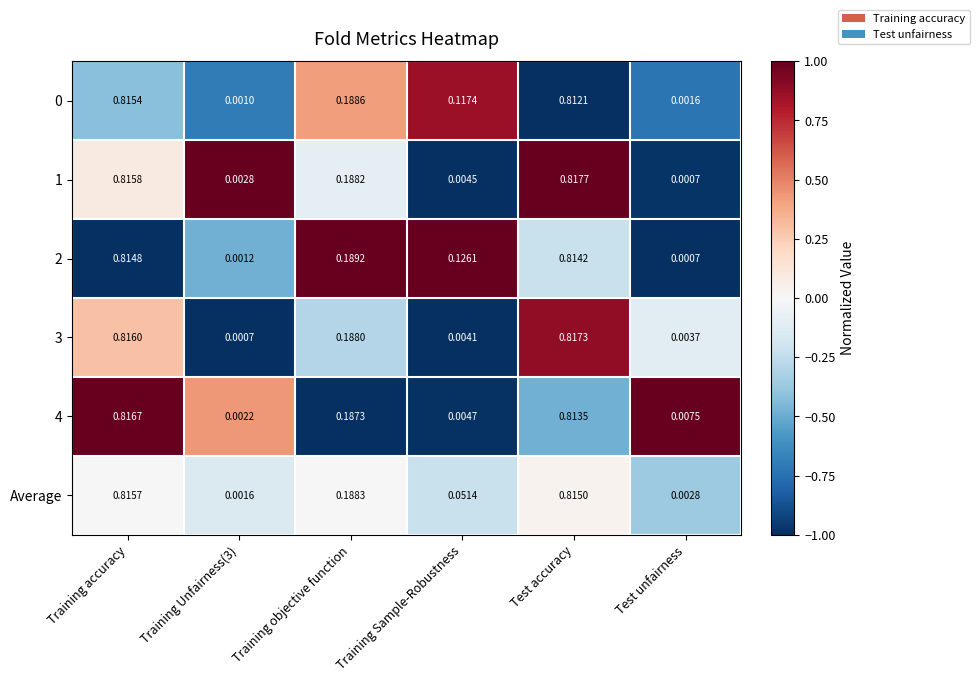

Is the value of Average at Training objective function greater than the value of 3 at Training Unfairness(3)?

Yes